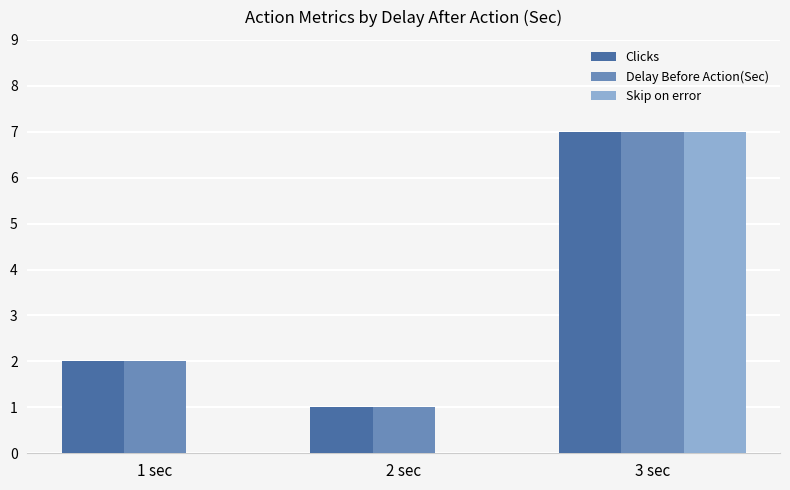

Which series has the largest range (max minus min)?

Skip on error